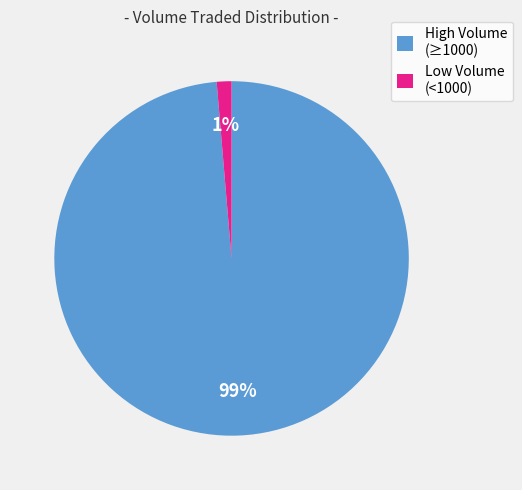

Which has a higher value, High Volume (≥1000) or Low Volume (<1000)?

High Volume (≥1000)